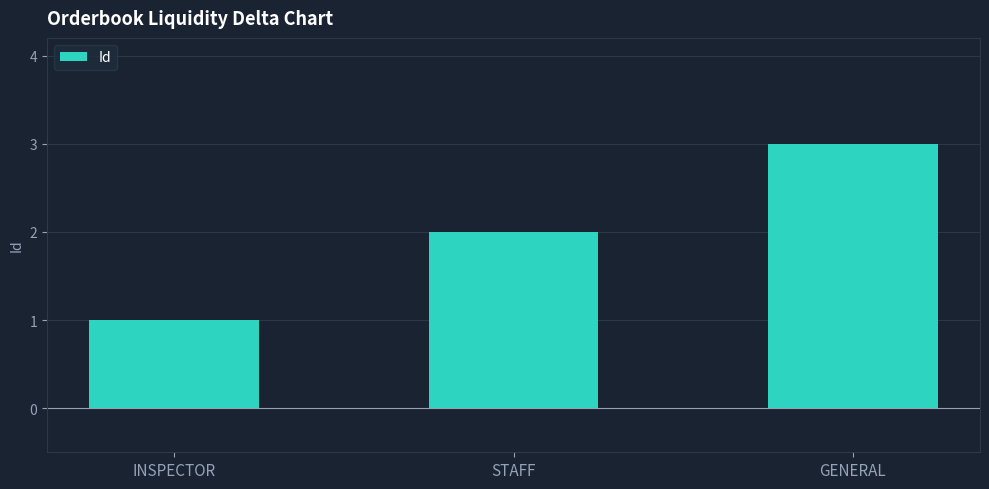

What is the sum of all values?

6